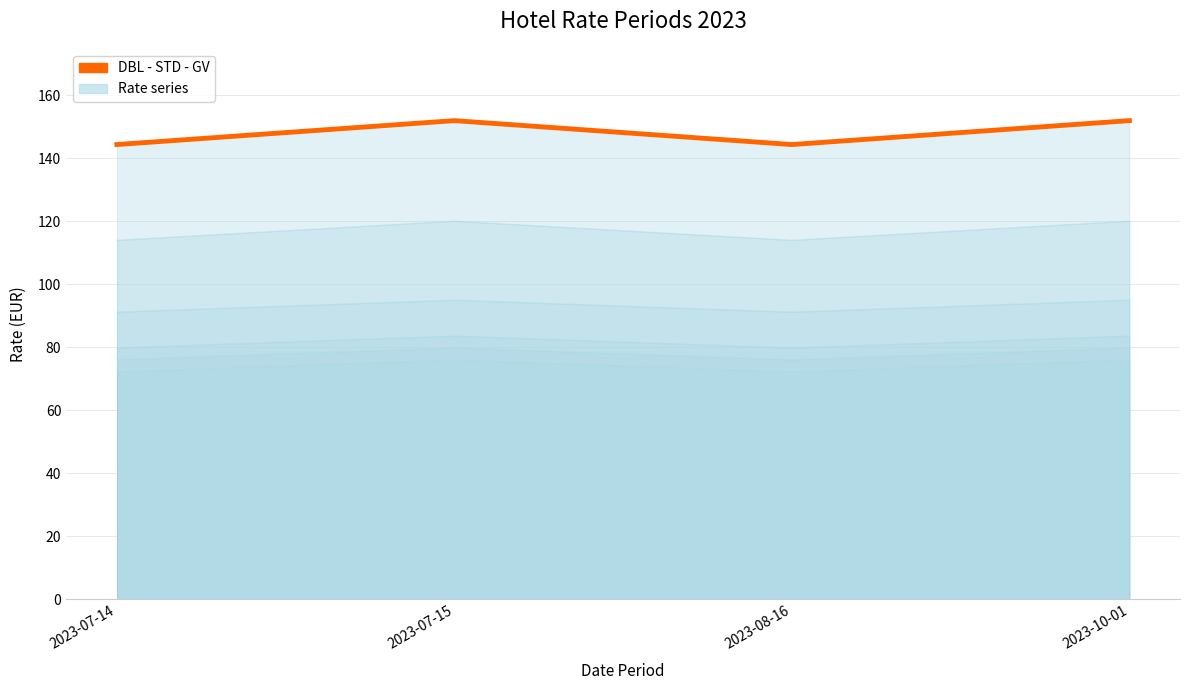

Does the chart have visible grid lines?

Yes